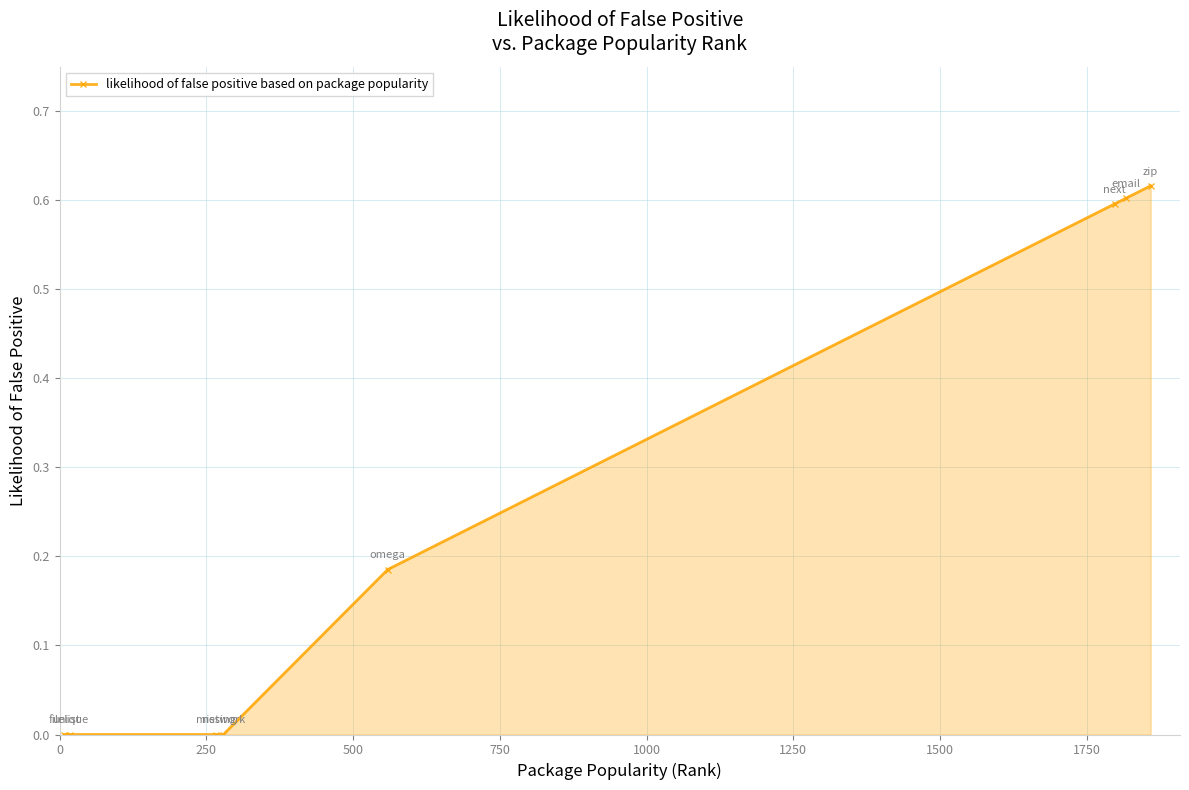

What is the average value?

0.3